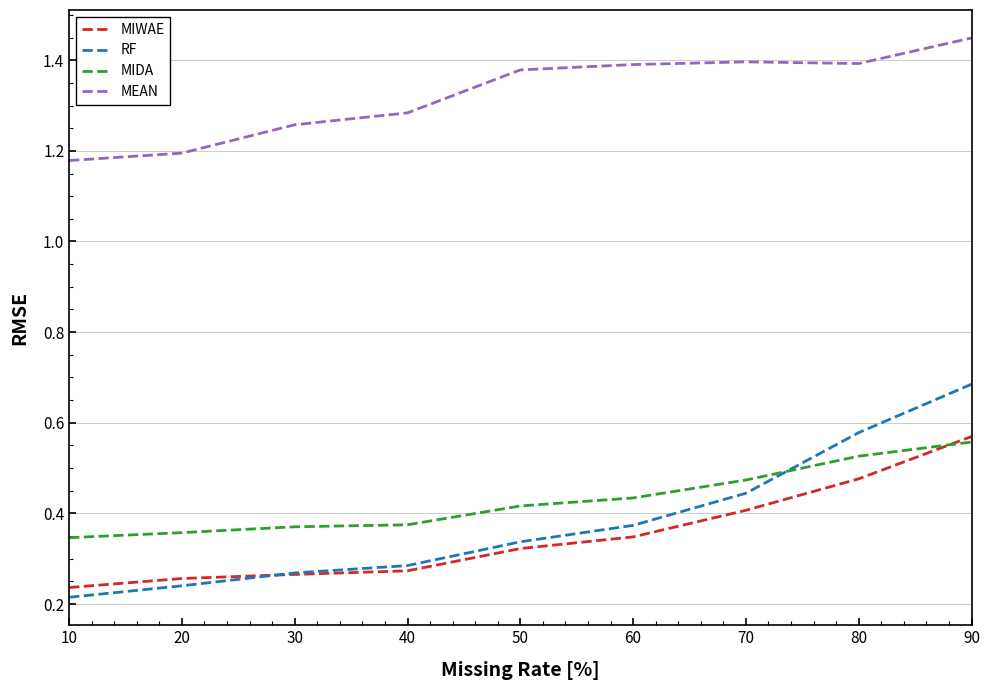

At which category is the sum across all series the highest?

90